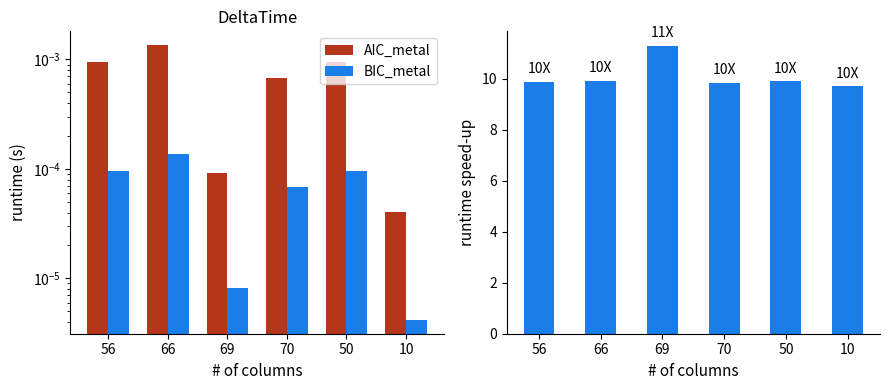

Where is BIC_metal nearest to the value 10?

66